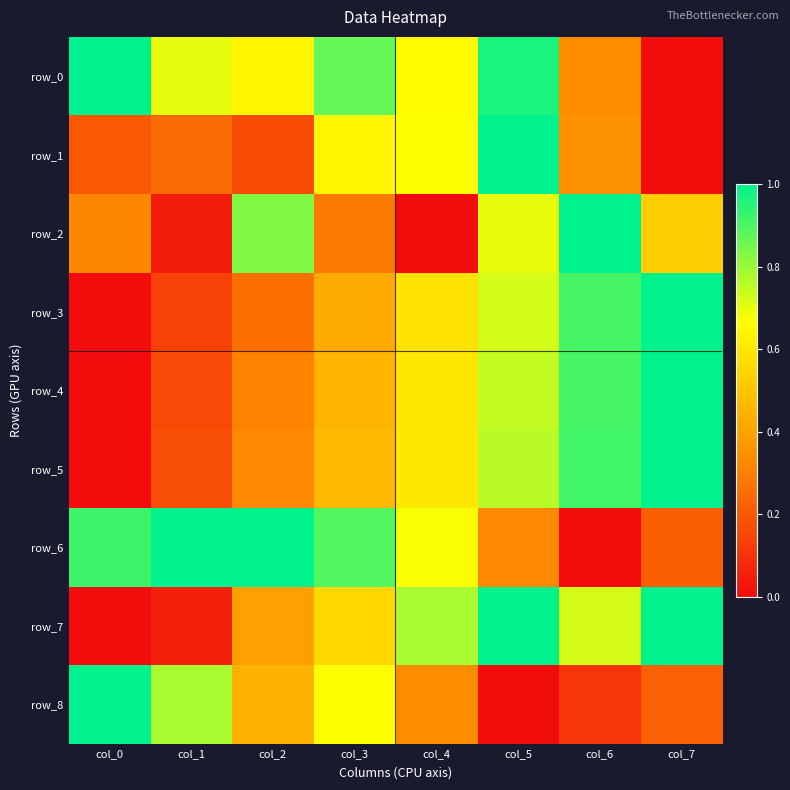

Reading right to left, list all the values displayed in this chart.

row_0: 0.0	0.3	1.0	0.7	0.9	0.6	0.7	1.0
row_1: 0.0	0.4	1.0	0.7	0.6	0.2	0.2	0.2
row_2: 0.5	1.0	0.7	0.0	0.3	0.8	0.0	0.3
row_3: 1.0	0.9	0.7	0.6	0.4	0.3	0.1	0.0
row_4: 1.0	0.9	0.7	0.6	0.5	0.3	0.2	0.0
row_5: 1.0	0.9	0.8	0.6	0.5	0.3	0.2	0.0
row_6: 0.2	0.0	0.3	0.7	0.9	1.0	1.0	0.9
row_7: 1.0	0.7	1.0	0.8	0.6	0.4	0.1	0.0
row_8: 0.2	0.1	0.0	0.3	0.7	0.4	0.8	1.0